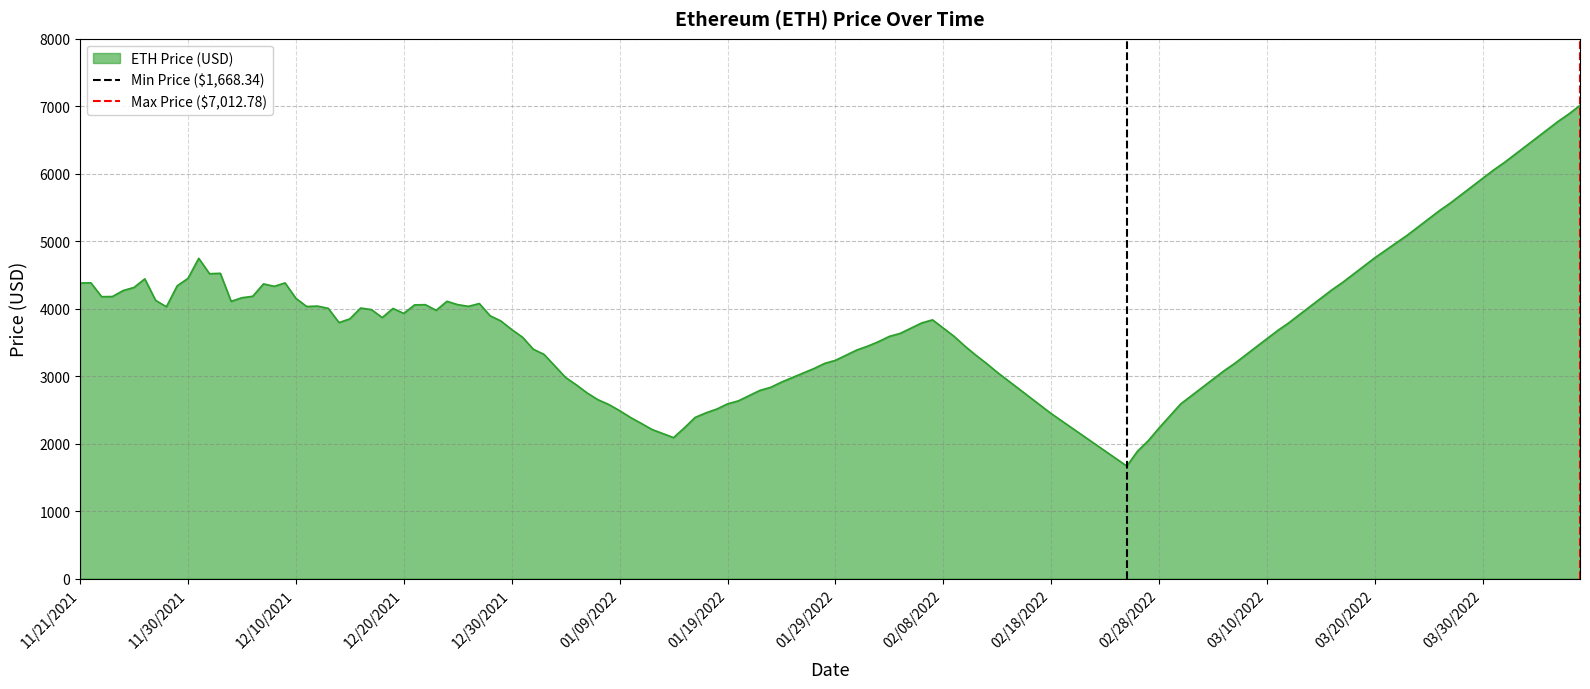

What is the minimum value for ETH Price (USD)?

1668.3